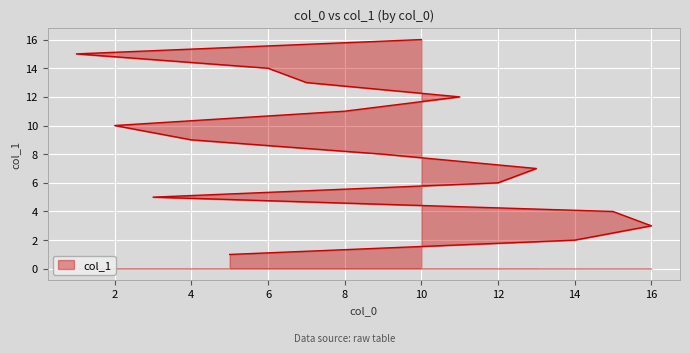

What is the smallest value displayed?

1